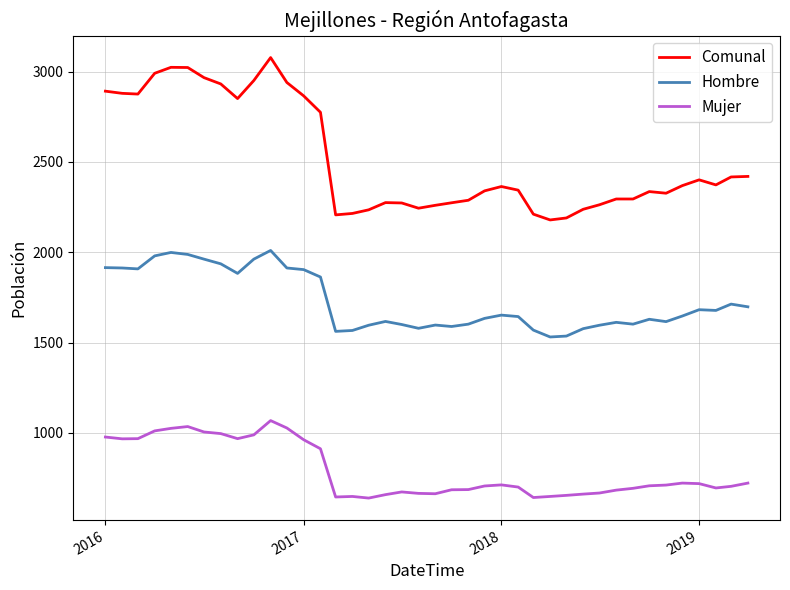

How many values in the Hombre series are below 1647?

20